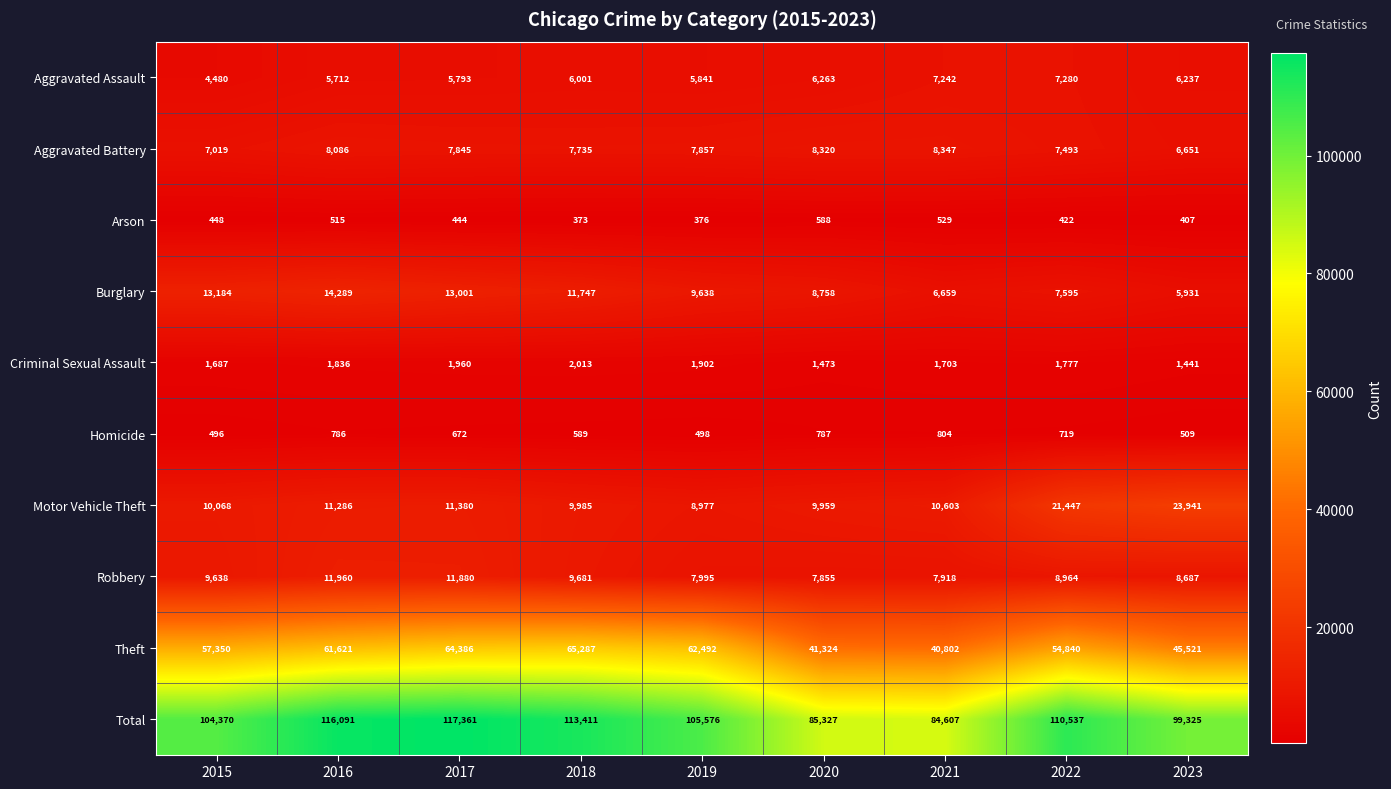

At which label does Burglary first exceed 9638?

2015